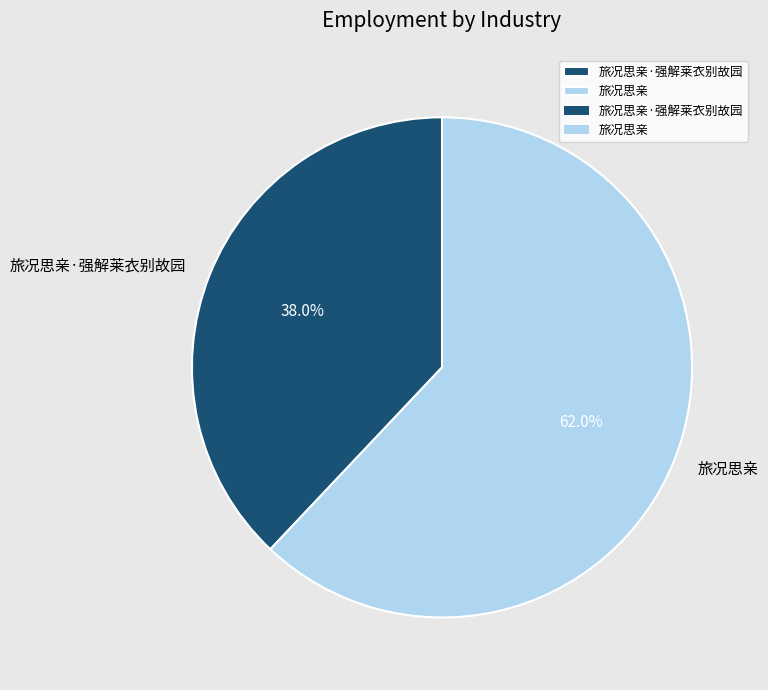

Which slice is the largest?

旅况思亲